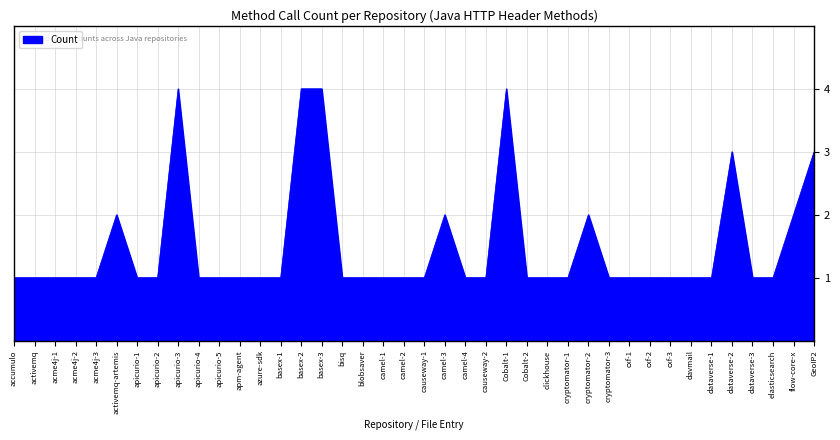

What is the smallest value displayed?

1